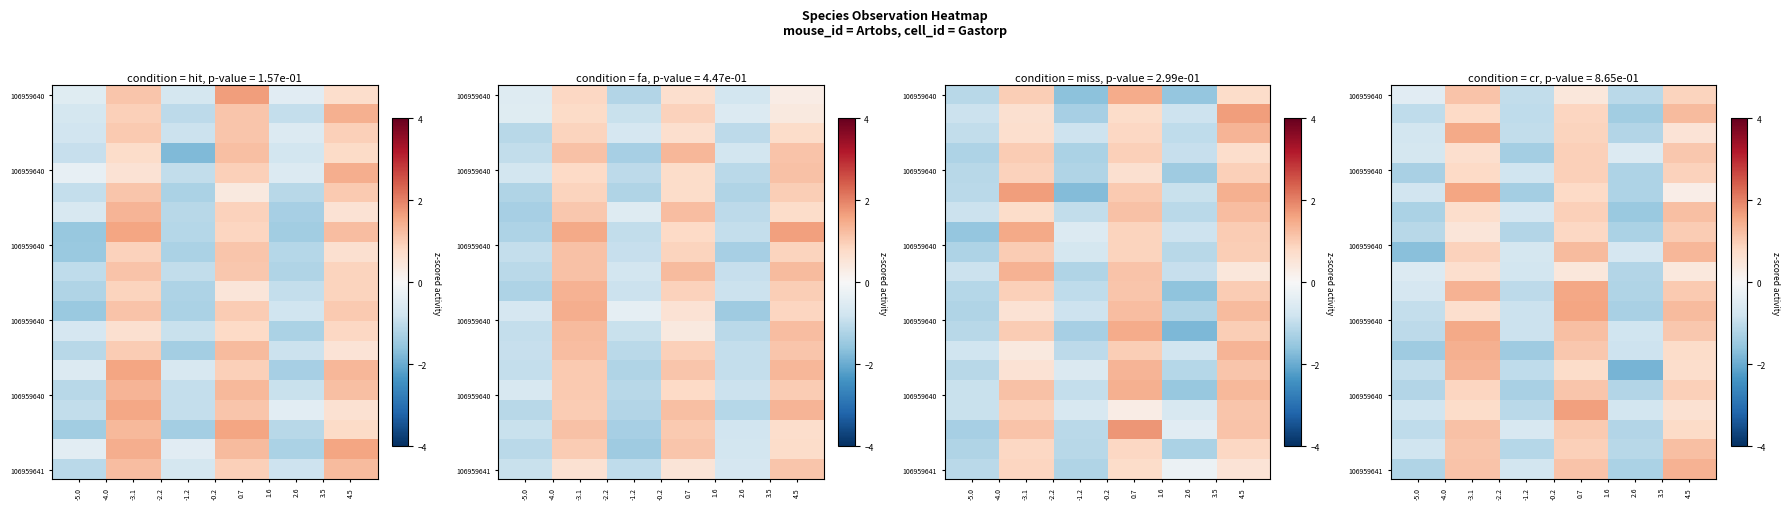

Reading right to left, extract all data points from this chart.

row_0: 0.9	-1.1	0.4	-1.0	1.1	-0.5
row_1: 1.3	-1.4	0.9	-1.0	0.8	-1.0
row_2: 0.5	-1.2	0.9	-1.0	1.5	-0.7
row_3: 1.1	-0.6	0.9	-1.4	0.7	-0.7
row_4: 0.9	-1.2	1.0	-0.8	0.8	-1.3
row_5: 0.3	-1.2	0.8	-1.4	1.6	-0.8
row_6: 1.2	-1.5	1.0	-0.7	0.7	-1.3
row_7: 1.0	-1.3	0.8	-1.2	0.5	-1.1
row_8: 1.3	-0.7	1.3	-0.7	0.9	-1.7
row_9: 0.4	-1.2	0.4	-0.7	0.7	-0.6
row_10: 1.0	-1.2	1.5	-1.1	1.4	-0.7
row_11: 1.3	-1.3	1.6	-0.9	0.7	-1.0
row_12: 1.1	-0.8	1.2	-0.9	1.5	-1.0
row_13: 0.7	-0.8	1.1	-1.4	1.4	-1.4
row_14: 0.7	-1.9	0.7	-1.0	1.4	-1.0
row_15: 1.0	-1.2	1.1	-1.3	0.8	-1.2
row_16: 0.6	-0.7	1.6	-1.1	0.7	-0.8
row_17: 0.8	-1.2	1.0	-0.6	1.2	-1.0
row_18: 1.2	-1.1	0.9	-1.2	1.1	-0.8
row_19: 1.4	-1.3	1.1	-0.7	1.1	-1.2